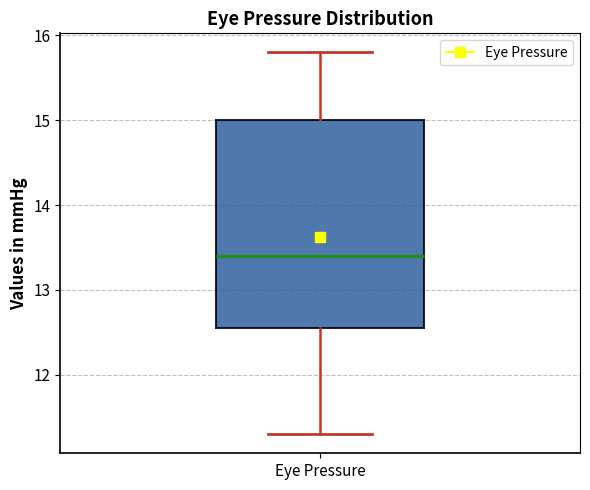

Read this box plot against the y-axis: the position of the median line, the range covered by the box, and the ends of both whiskers. The values are not printed on the chart, so give them approximately, as read against the axis.

median 13.4, box 12.6 to 15.0, whiskers 11.3 to 15.8